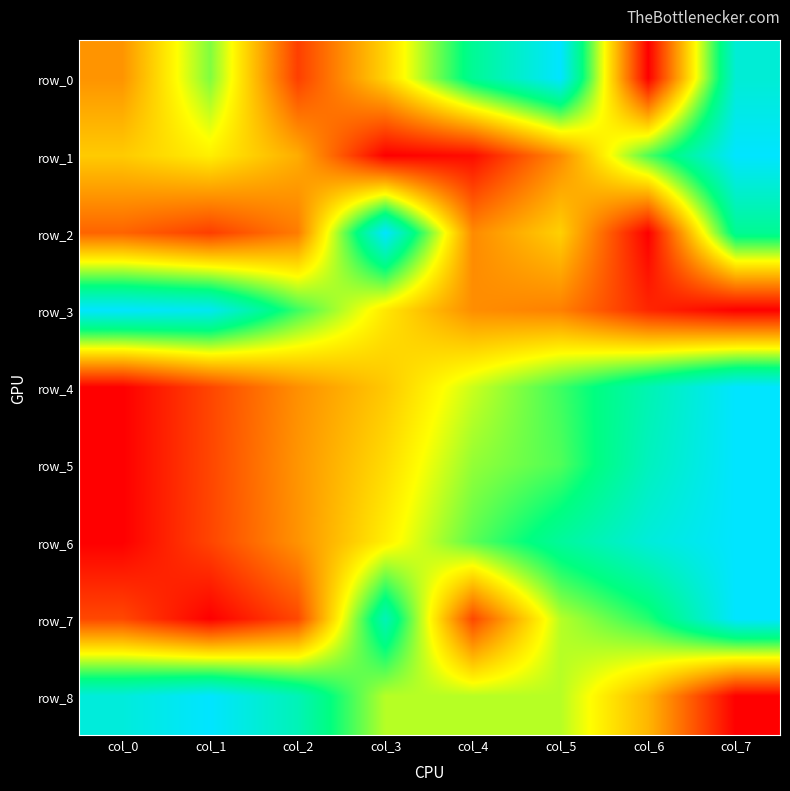

Where is row_8 nearest to the value 0?

col_7